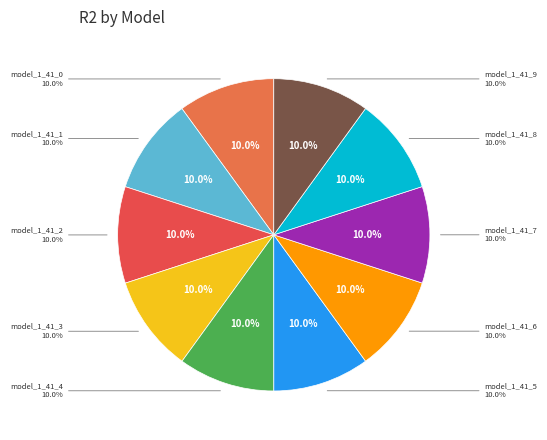

What portion of the pie excludes model_1_41_1?

90.0%